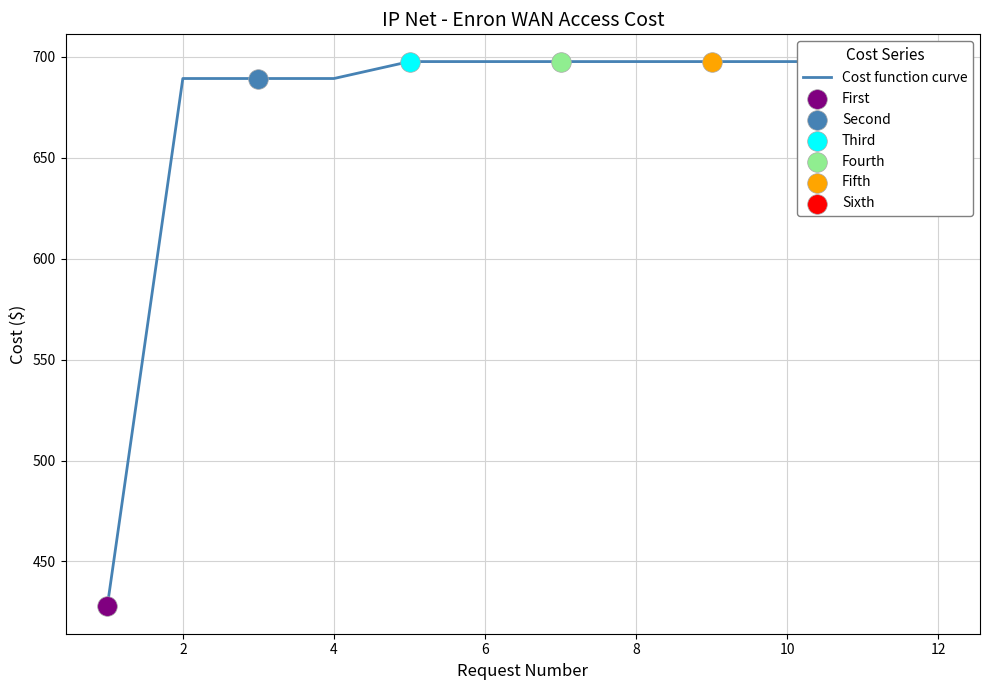

What is the change in value from 4 to 8?

+8.4